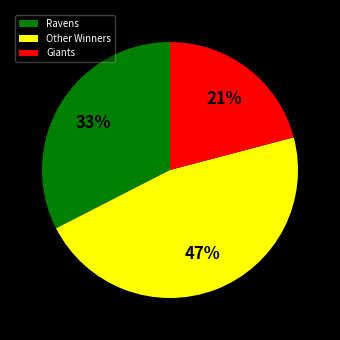

Combined, do Other Winners and Giants account for over 50%?

Yes